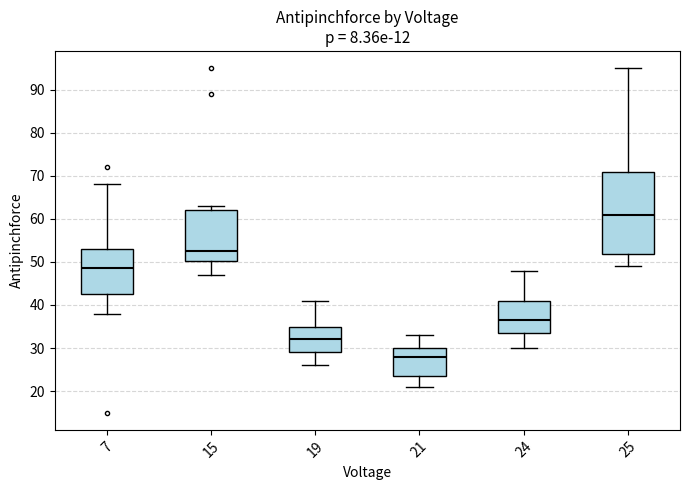

Which box has the lowest median line?

21